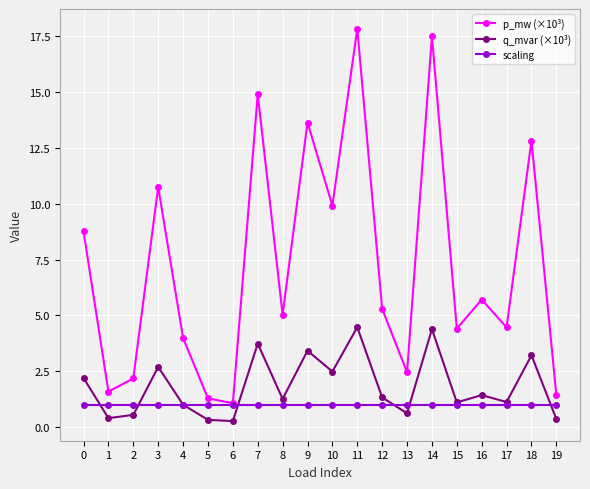

The value of p_mw (×10³) at 19 is 1.4. True or false?

True